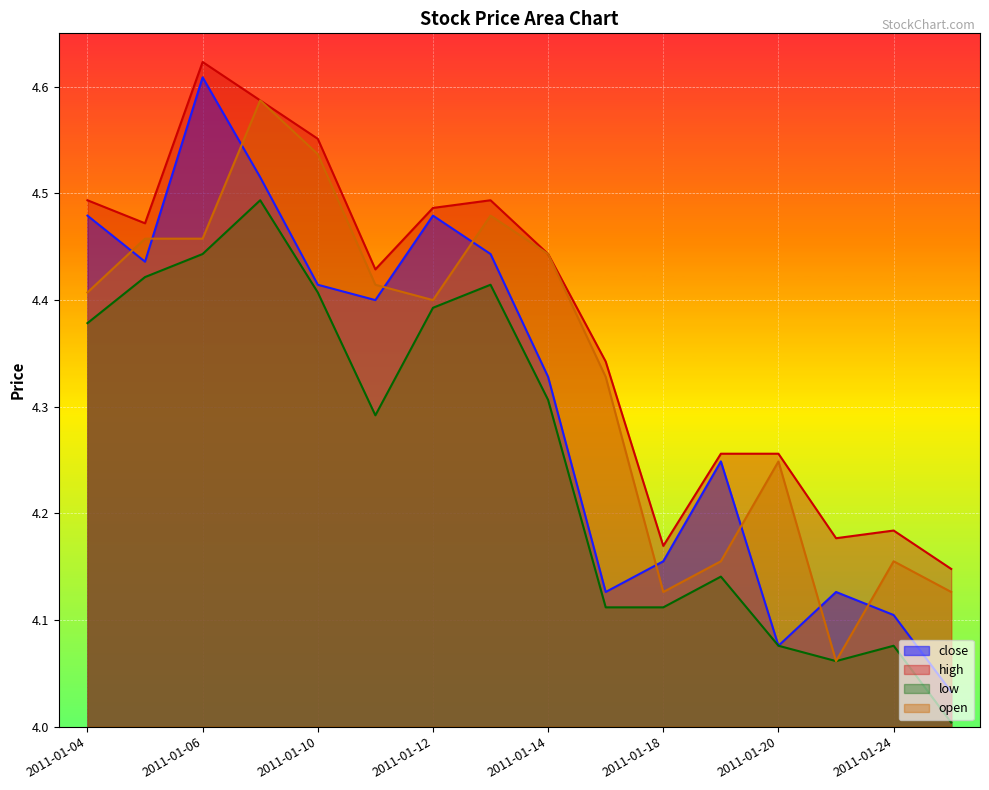

At how many categories does at least one series exceed 4?

16